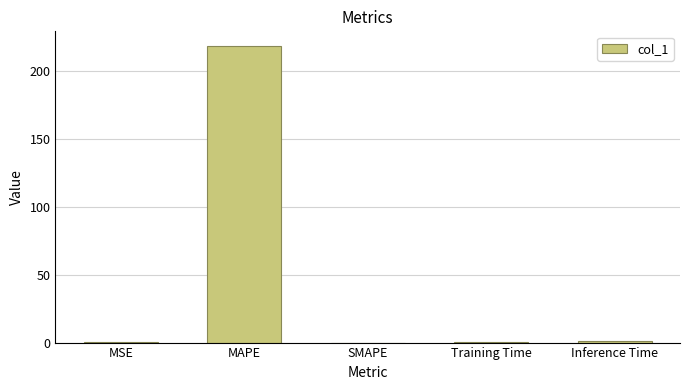

Which label corresponds to the largest value in the chart?

MAPE